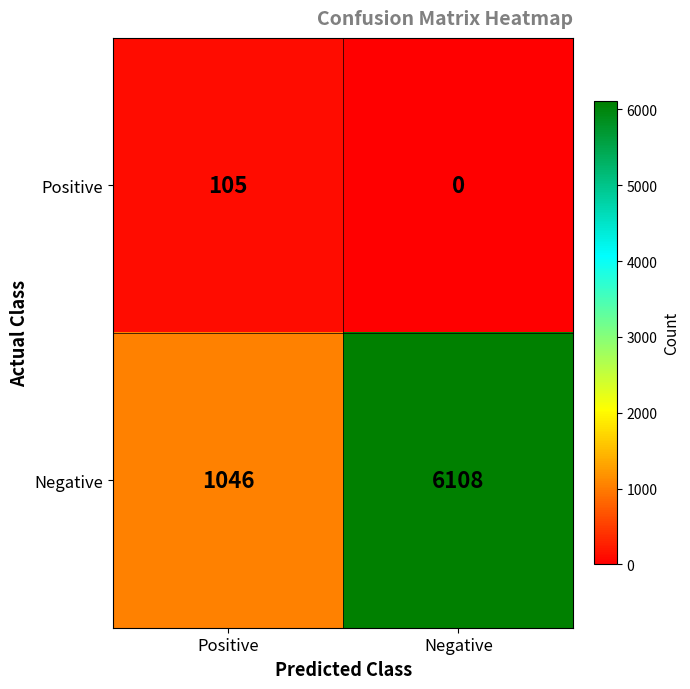

What is the spread (max minus min) of values at Negative?

6108